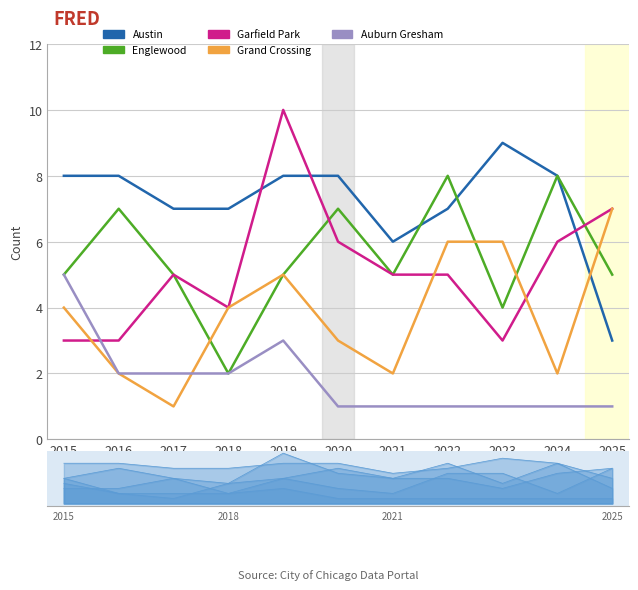

How many lines are shown in the chart?

5